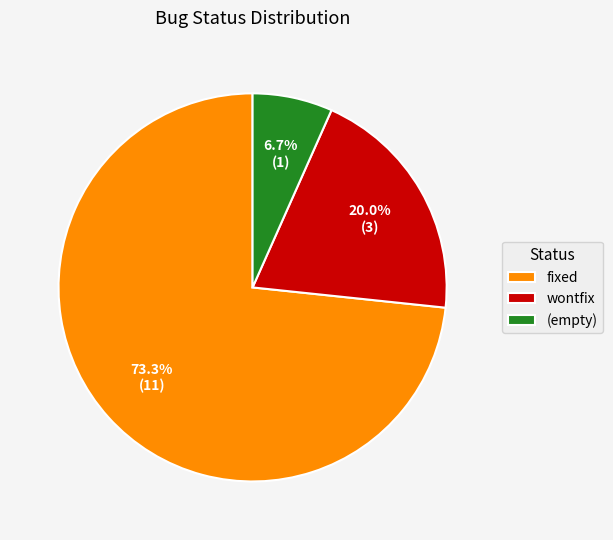

What percentage is the fixed slice, to the nearest percent?

73%